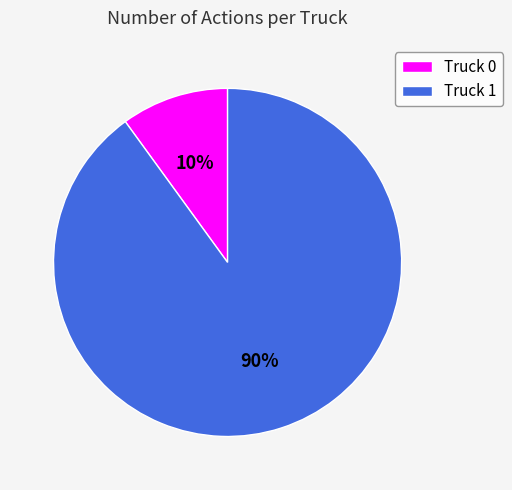

Is there any slice that represents more than half of the pie?

Yes